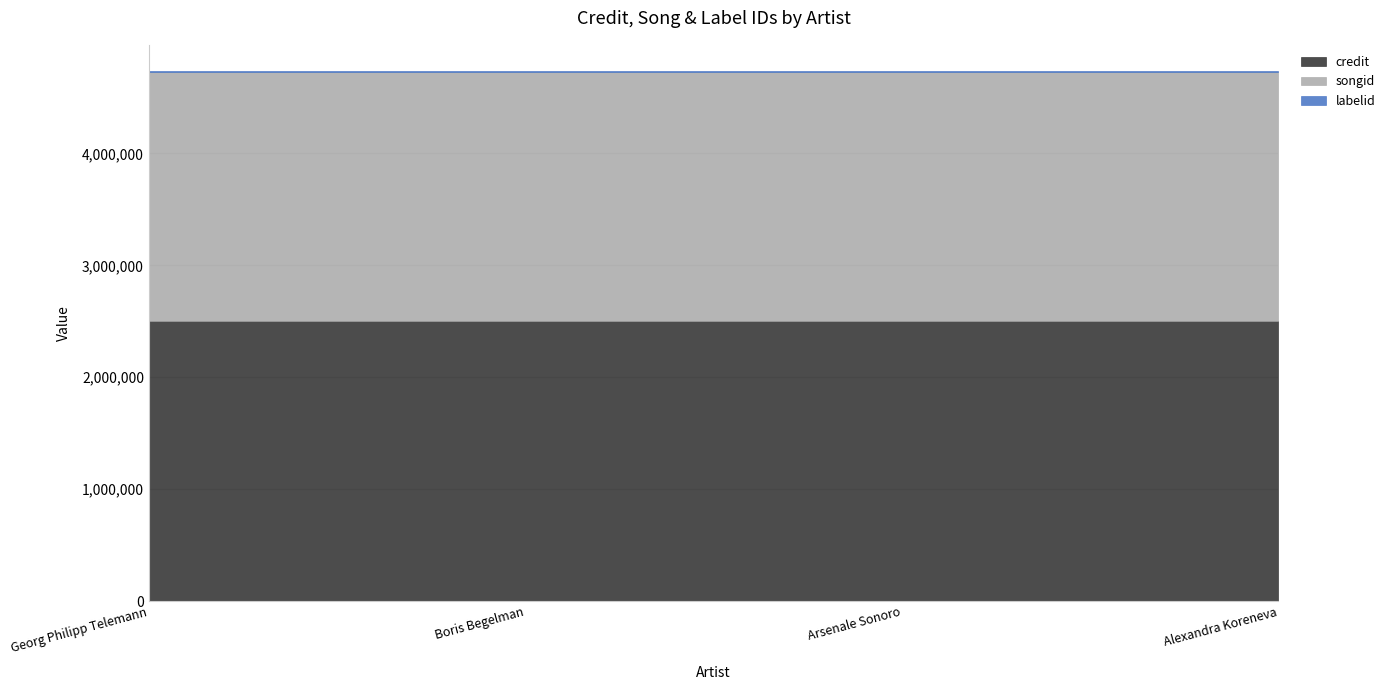

True or false: songid has more than 0 interior local peaks.

False